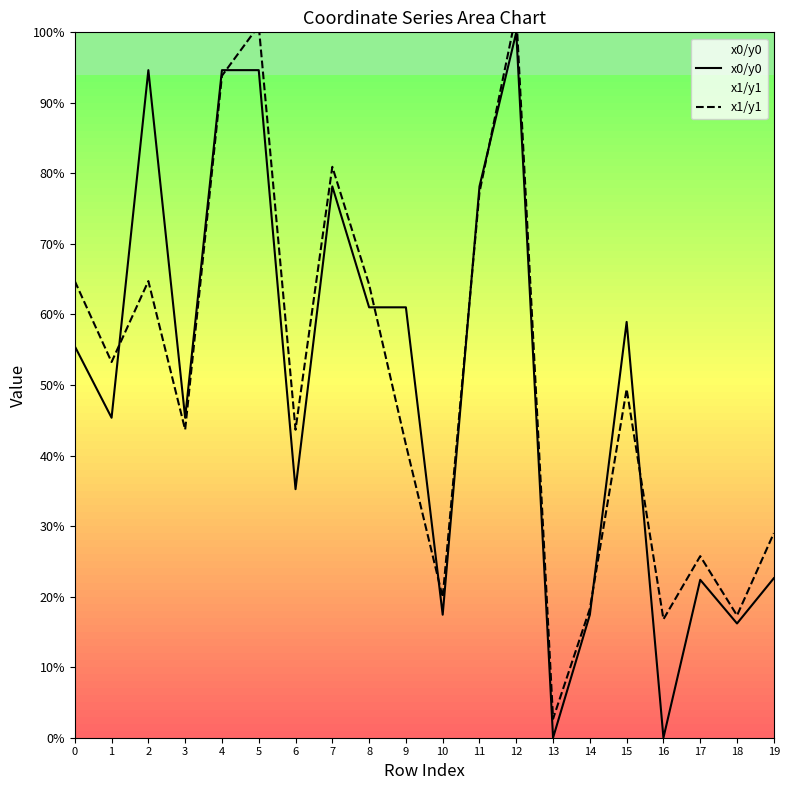

Which series has the largest total across all categories?

x1/y1